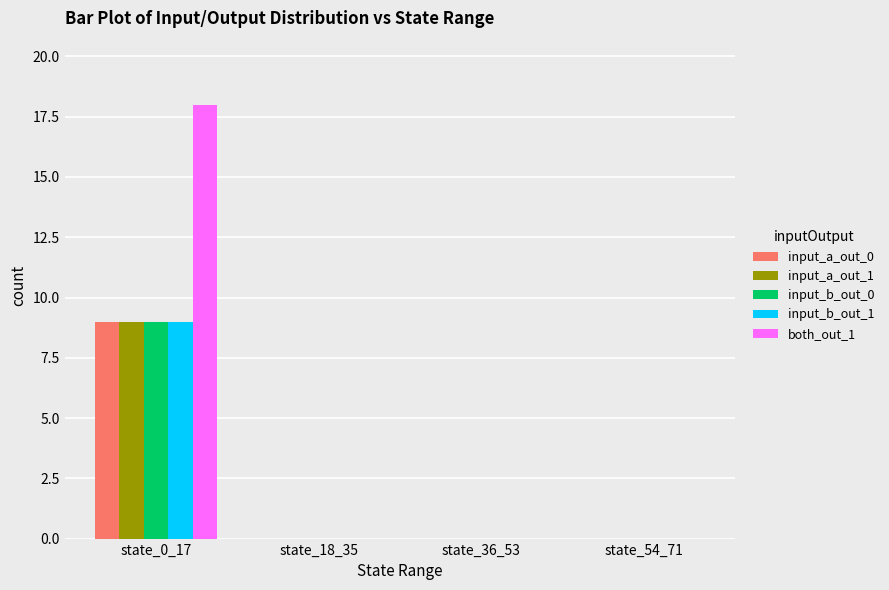

Is it true that input_b_out_1 equals 4 at state_18_35?

False